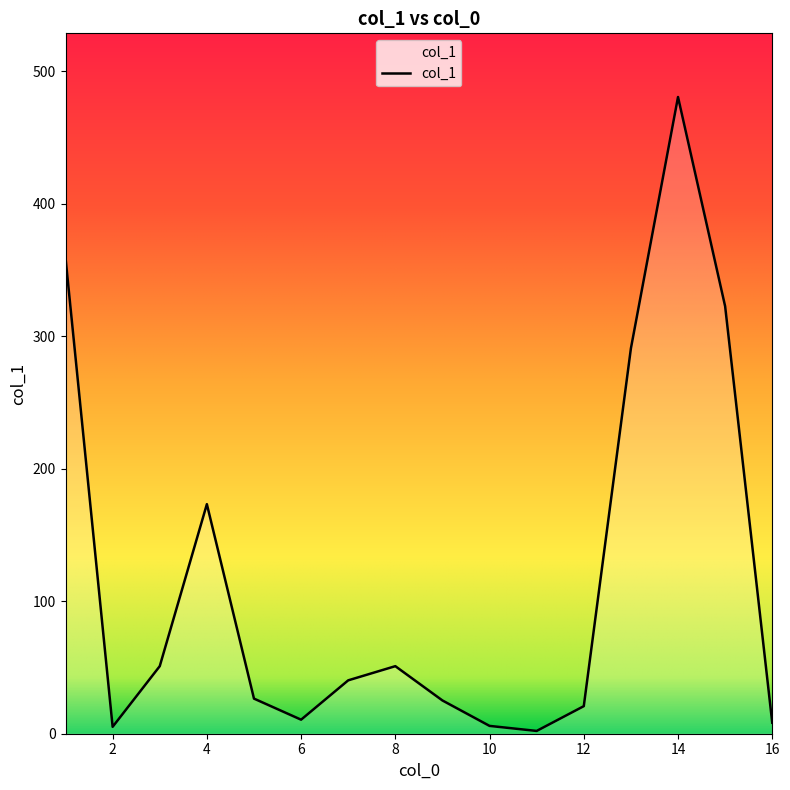

What is the maximum value shown in the chart?

480.7